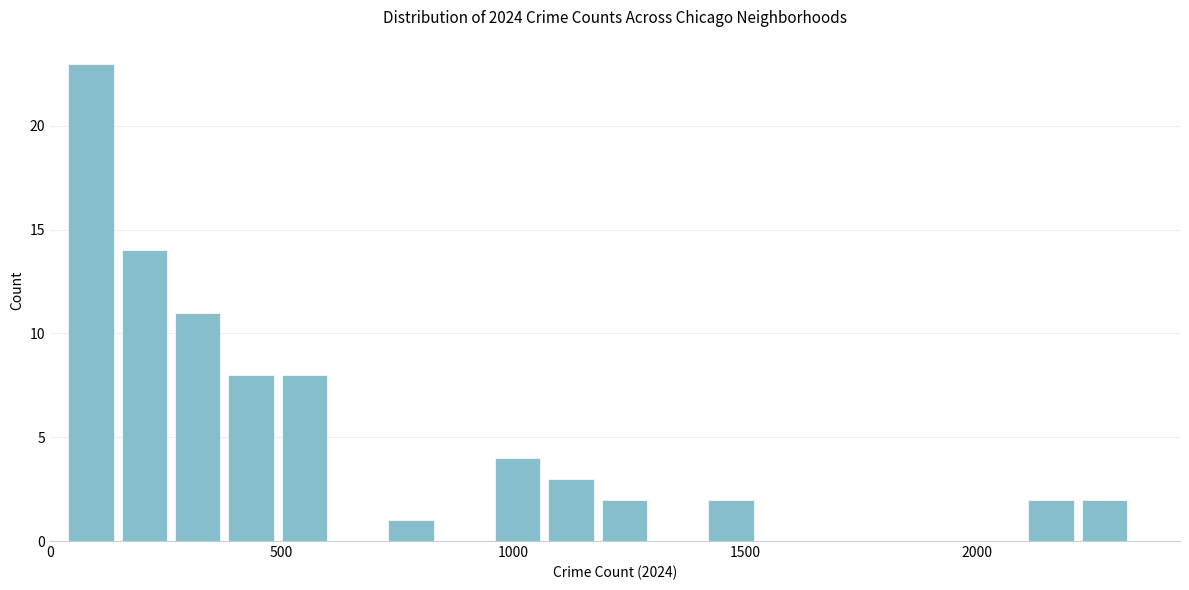

Read against the x-axis, roughly where is the centre of the tallest bar?

100